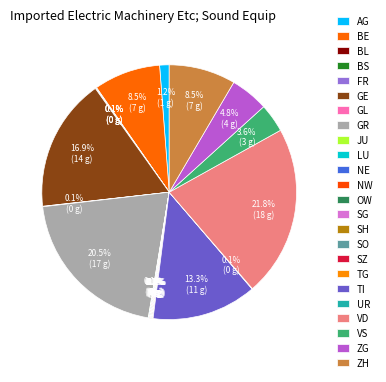

True or false: GE accounts for 17% of the total.

True